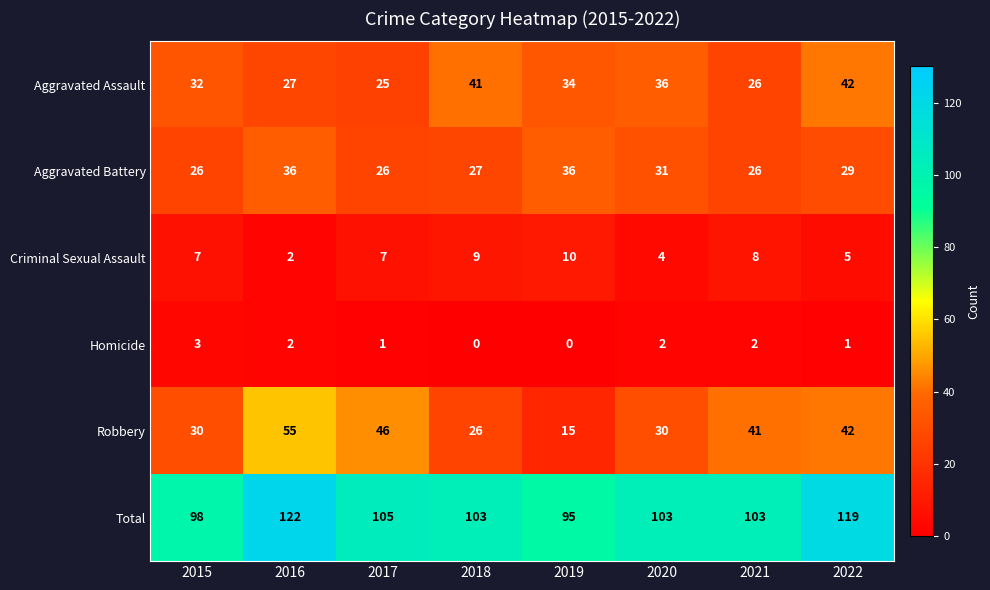

How many series are shown in this chart?

6